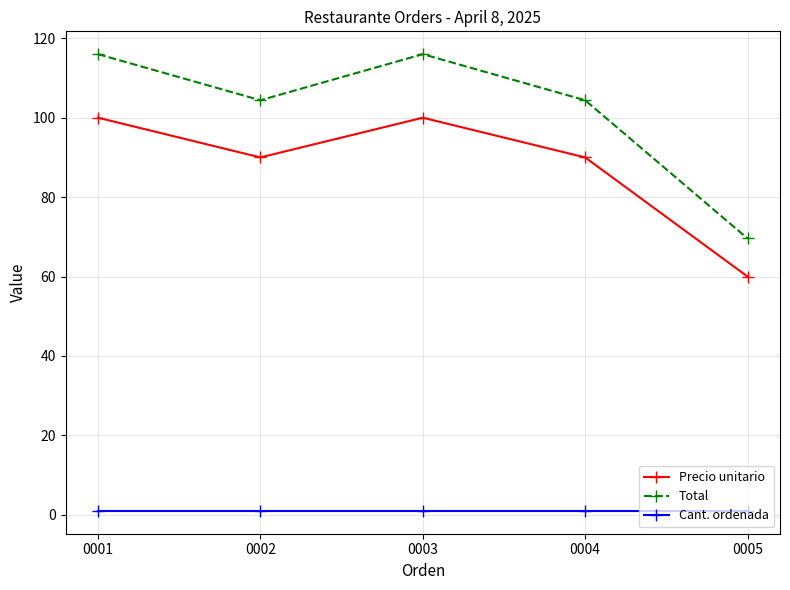

True or false: Total has more than 2 interior local peaks.

False